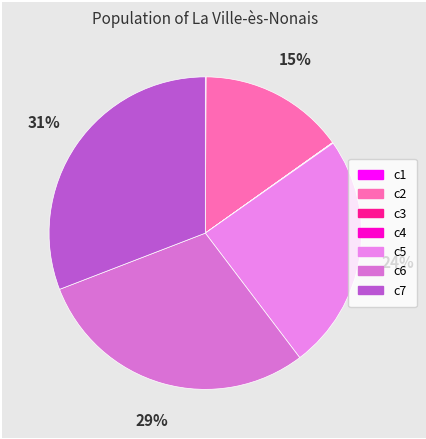

Is it true that c2 is 15% of the pie?

True